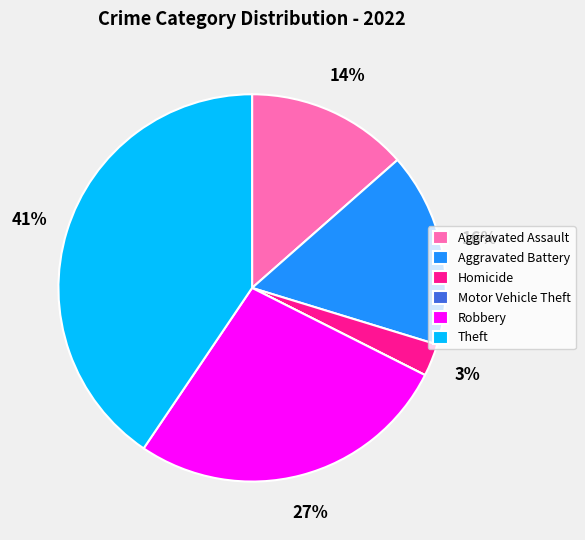

Do Theft and Aggravated Assault together represent more than half of the pie?

Yes